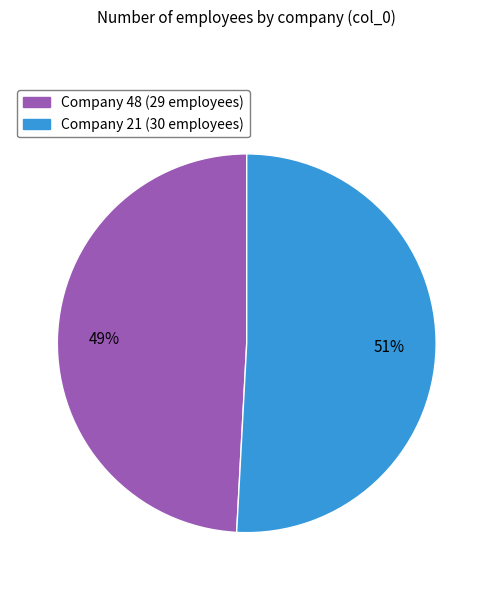

To the nearest percent, what is the average slice percentage?

50%